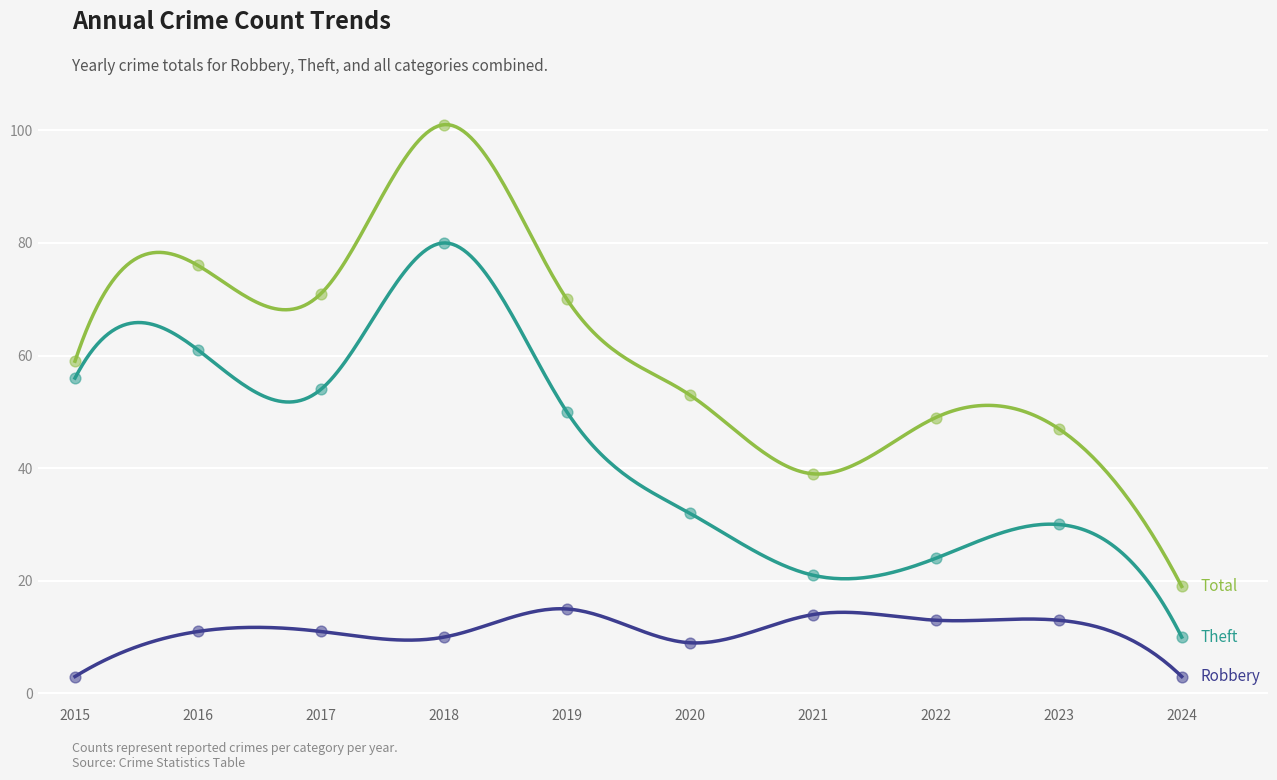

Is the value of Theft at 2017 greater than the value of Total at 2017?

No